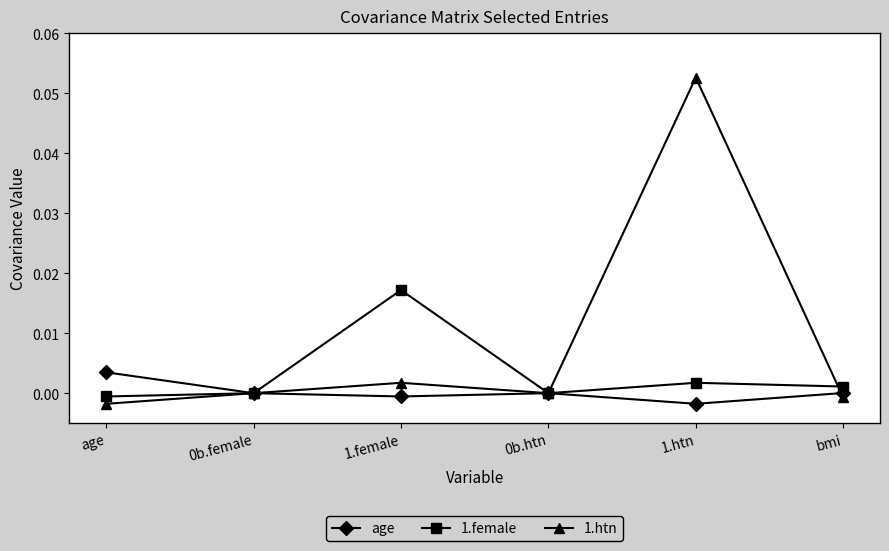

What are all the series names shown in the legend?

age, 1.female, 1.htn